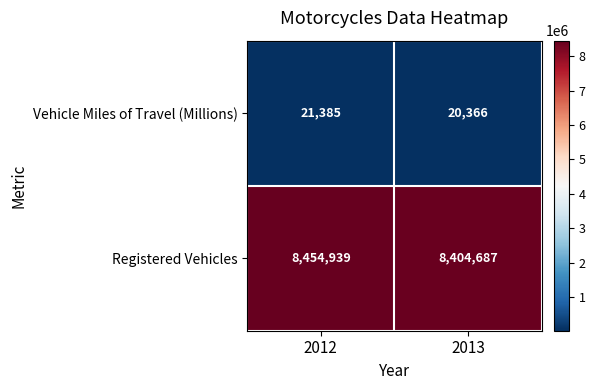

List the series in order of their overall mean, lowest first.

Vehicle Miles of Travel (Millions), Registered Vehicles